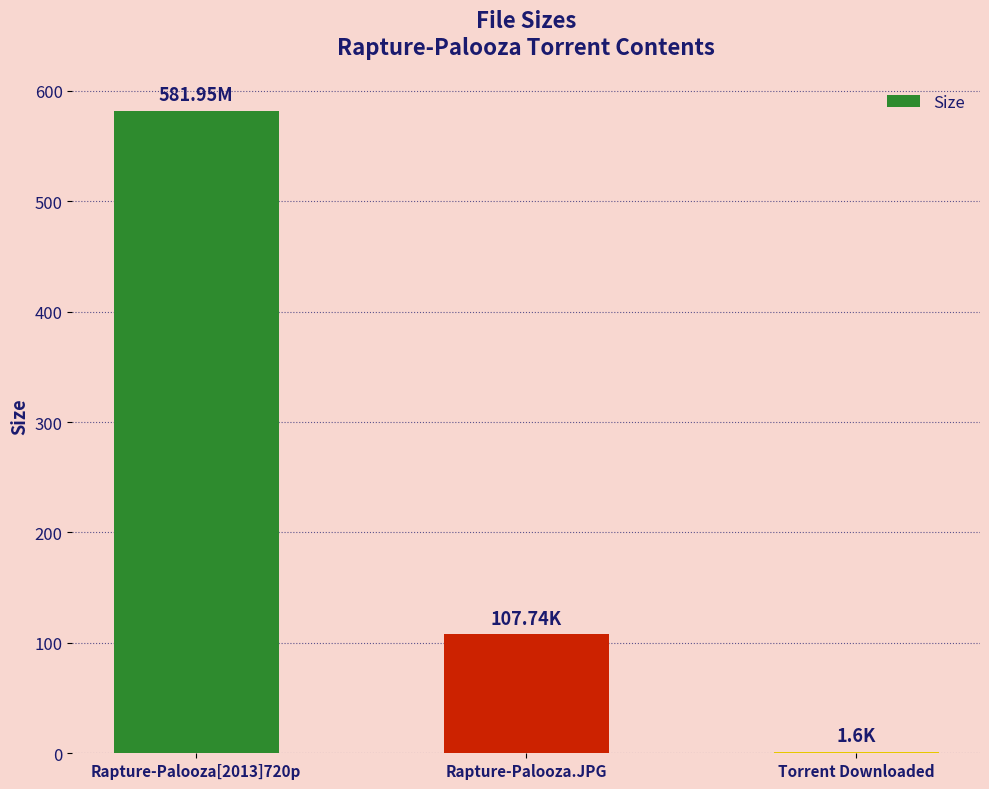

Which has a higher value, Rapture-Palooza[2013]720p or Rapture-Palooza.JPG?

Rapture-Palooza[2013]720p